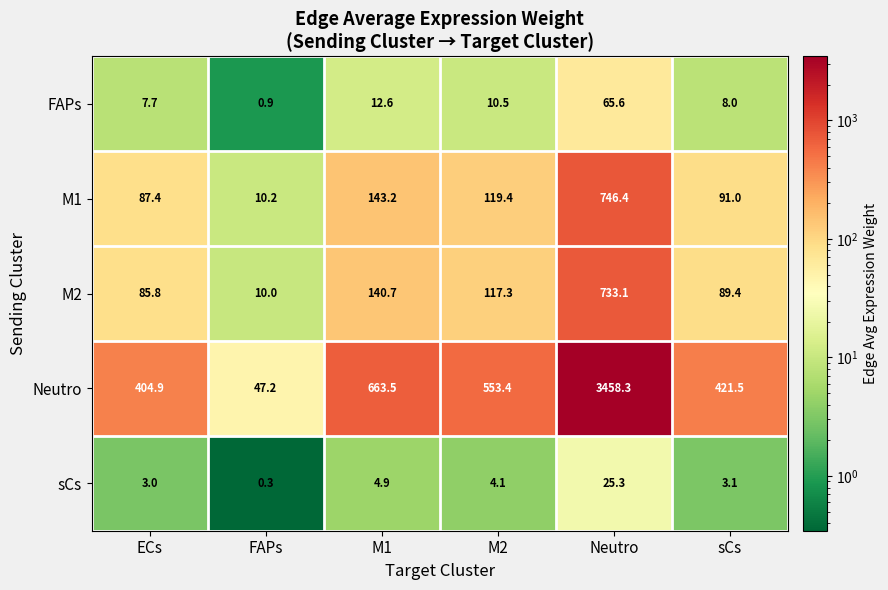

What is the average value of the M1 series?

199.6